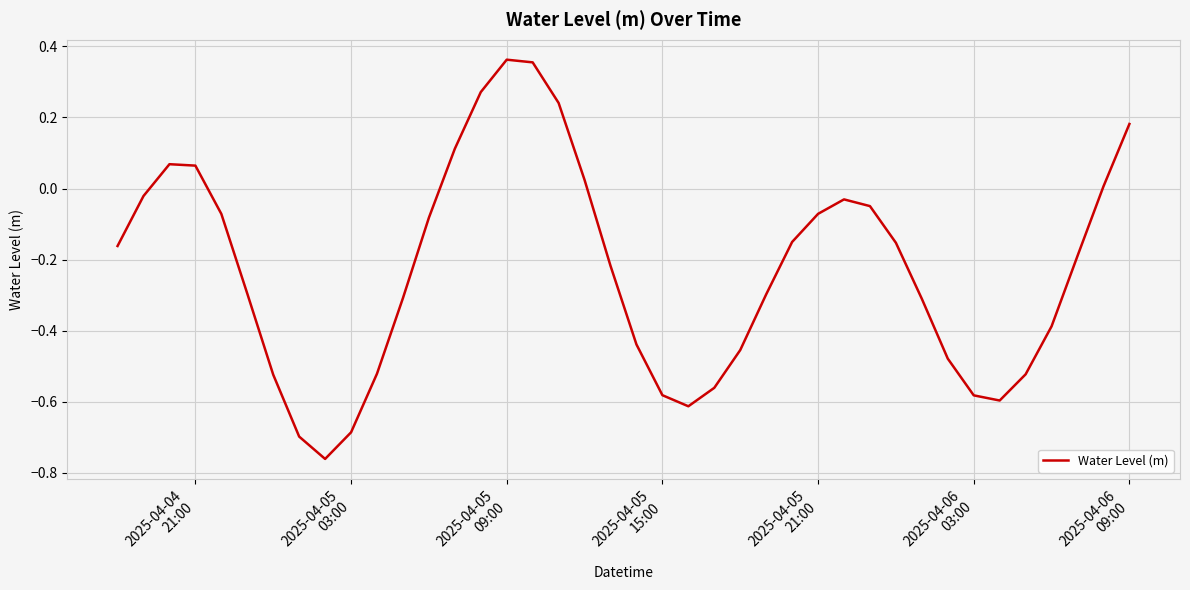

What is the difference between the maximum and minimum values?

1.1